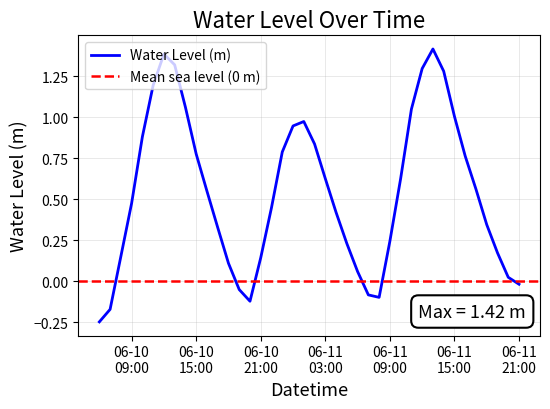

True or false: the data shows 1.5 at 2024-06-10 14:00:00.

False